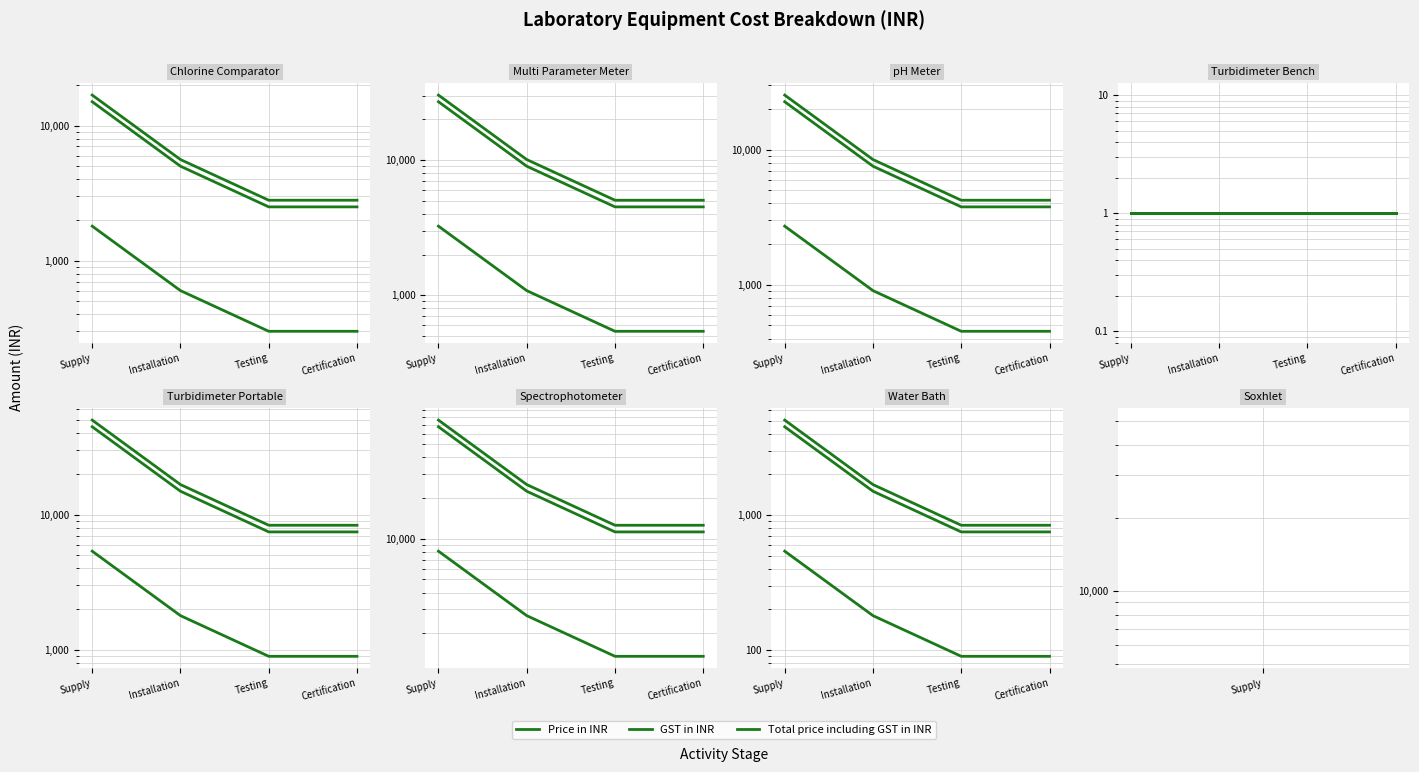

How many lines are shown in the chart?

3